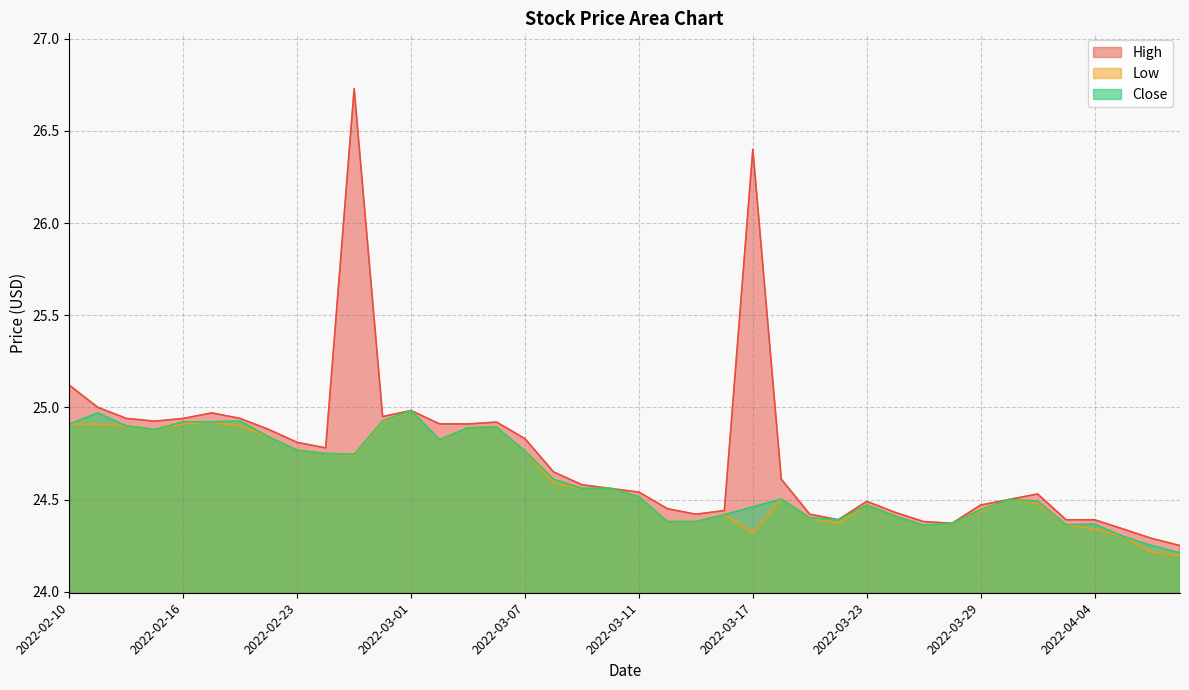

Reading left to right, what are all the values shown in this chart?

High: 25.1	25.0	24.9	24.9	24.9	25.0	24.9	24.9	24.8	24.8	26.7	24.9	25.0	24.9	24.9	24.9	24.8	24.6	24.6	24.6	24.5	24.4	24.4	24.4	26.4	24.6	24.4	24.4	24.5	24.4	24.4	24.4	24.5	24.5	24.5	24.4	24.4	24.3	24.3	24.2
Low: 24.9	24.9	24.9	24.9	24.9	24.9	24.9	24.8	24.8	24.8	24.7	24.9	25.0	24.8	24.9	24.9	24.8	24.6	24.6	24.6	24.5	24.4	24.4	24.4	24.3	24.5	24.4	24.4	24.5	24.4	24.4	24.4	24.4	24.5	24.5	24.4	24.3	24.3	24.2	24.2
Close: 24.9	25.0	24.9	24.9	24.9	24.9	24.9	24.8	24.8	24.8	24.7	24.9	25.0	24.8	24.9	24.9	24.8	24.6	24.6	24.6	24.5	24.4	24.4	24.4	24.5	24.5	24.4	24.4	24.5	24.4	24.4	24.4	24.4	24.5	24.5	24.4	24.4	24.3	24.2	24.2